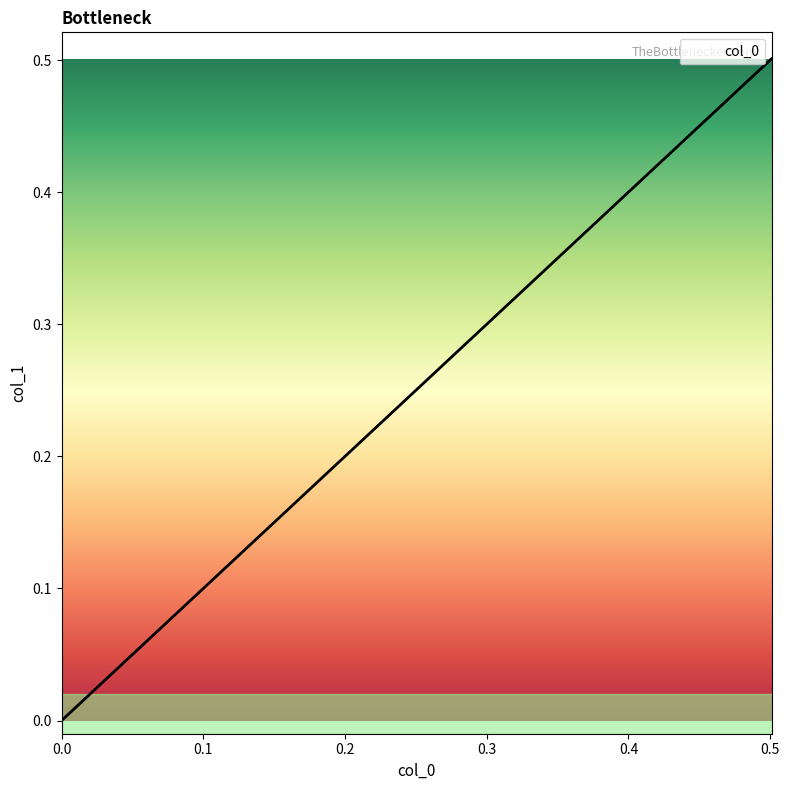

What is the maximum value shown in the chart?

0.5